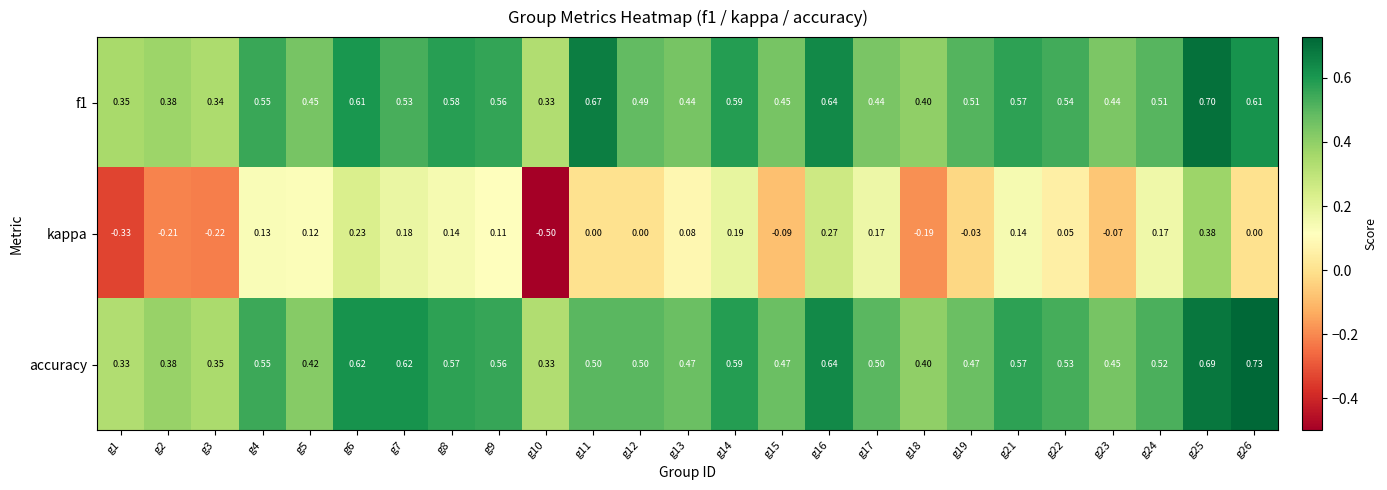

Which series has the widest spread of values?

kappa